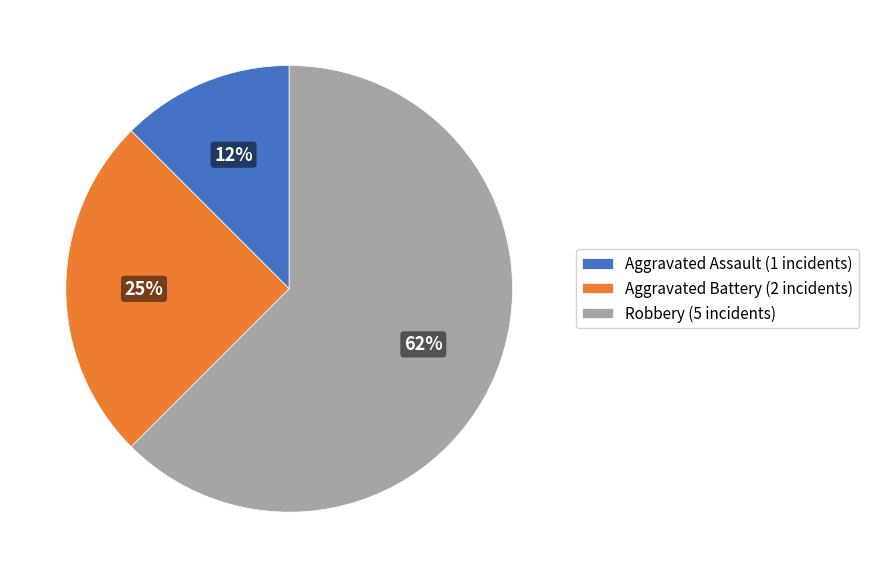

To the nearest percent, what is the average slice percentage?

33%